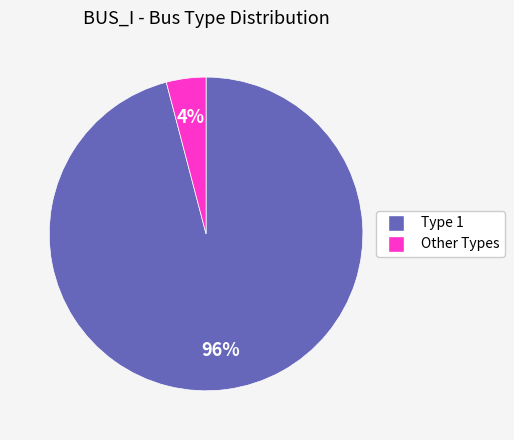

To the nearest percent, what is the average slice percentage?

50%